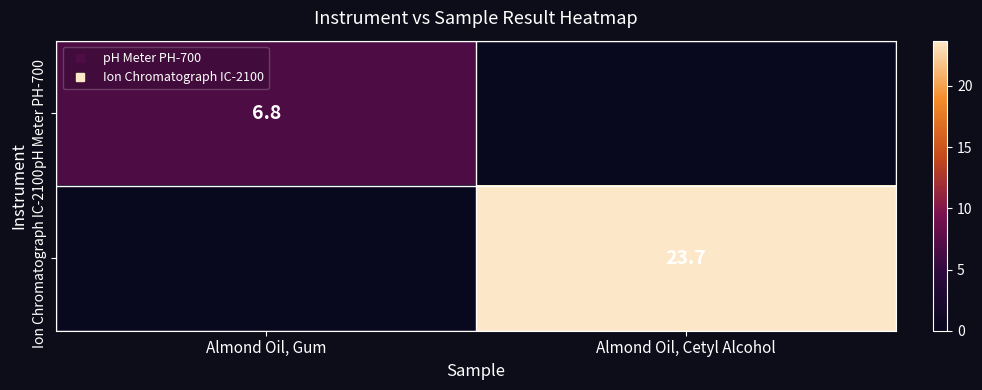

How many values in the pH Meter PH-700 series exceed 6?

1